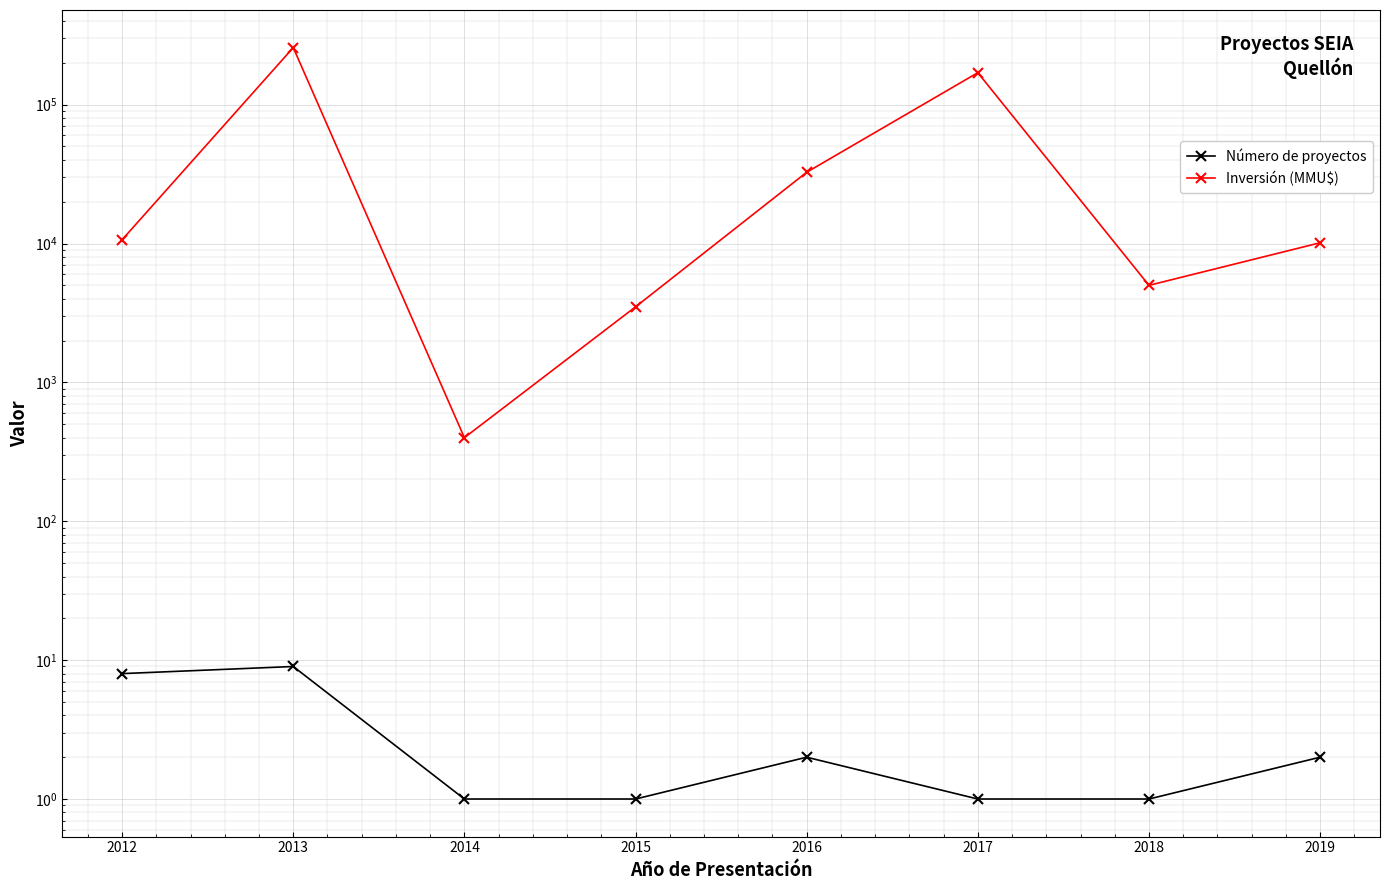

True or false: Inversión (MMU$) and Número de proyectos cross at least once.

False